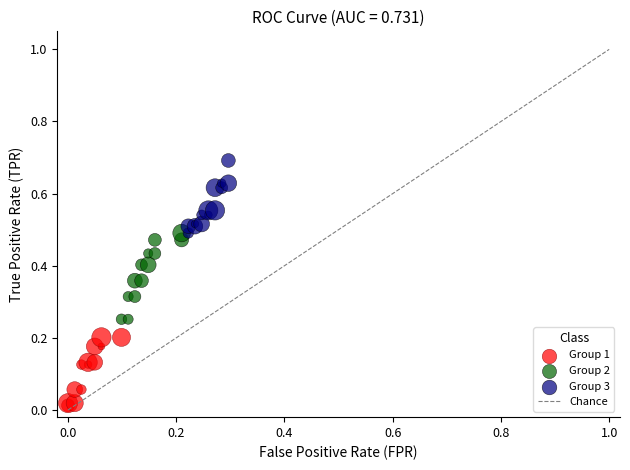

Which series has the widest spread of Y values?

Group 2